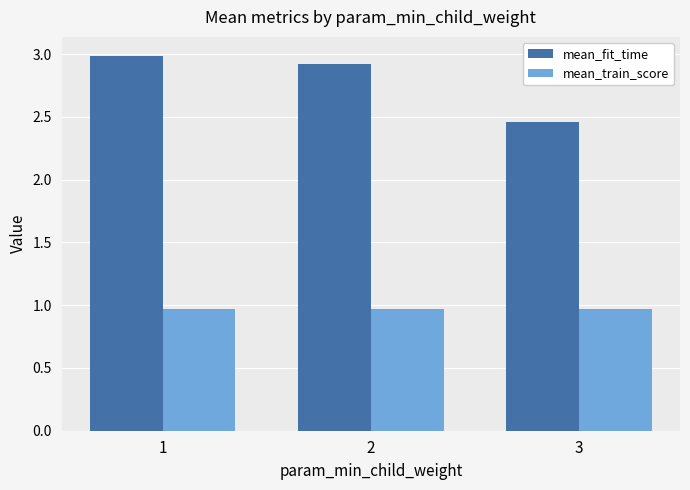

Is the value of mean_fit_time at 1 greater than the value of mean_train_score at 3?

Yes